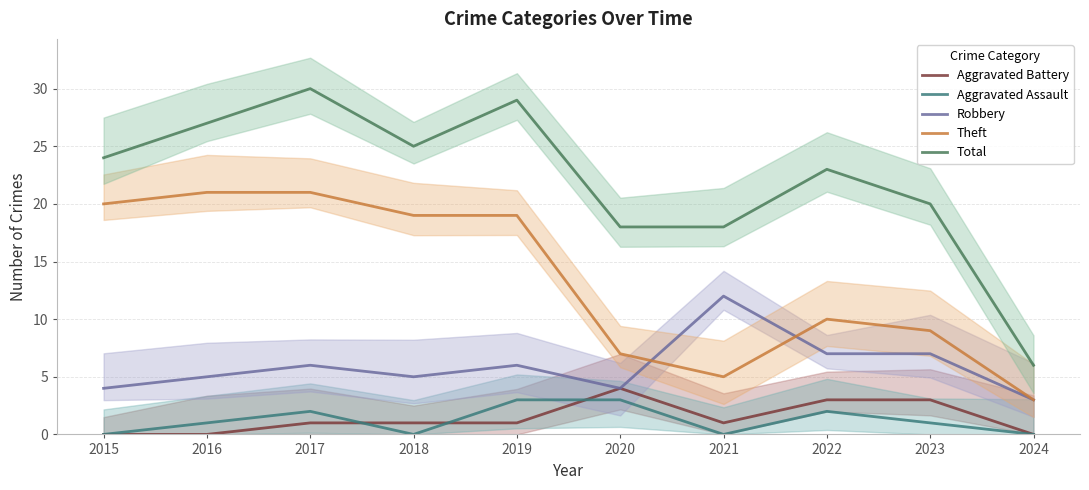

Where is Aggravated Battery nearest to the value 2?

2017